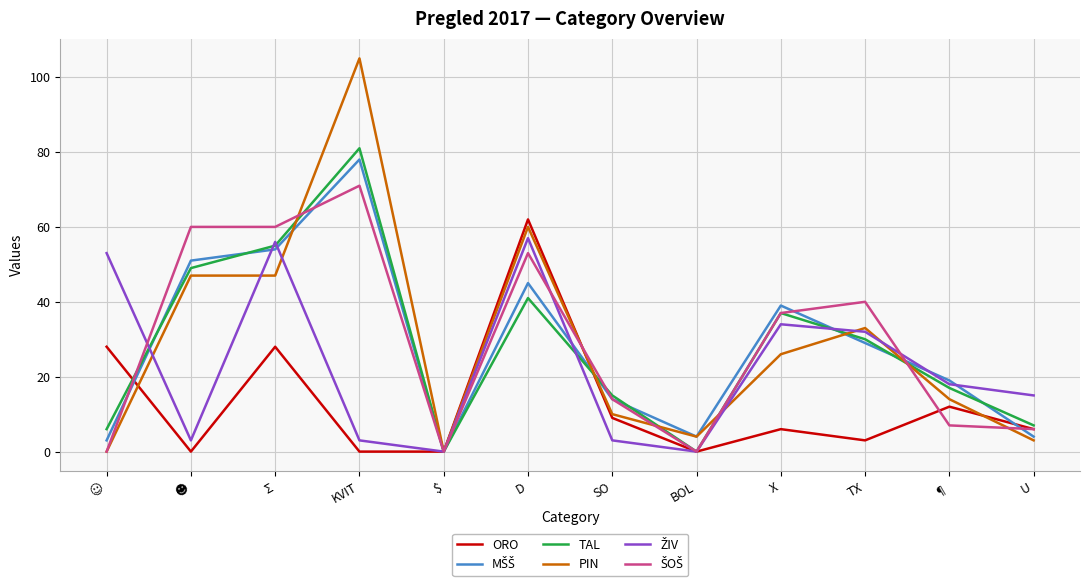

What is the total value across all series at U?

41